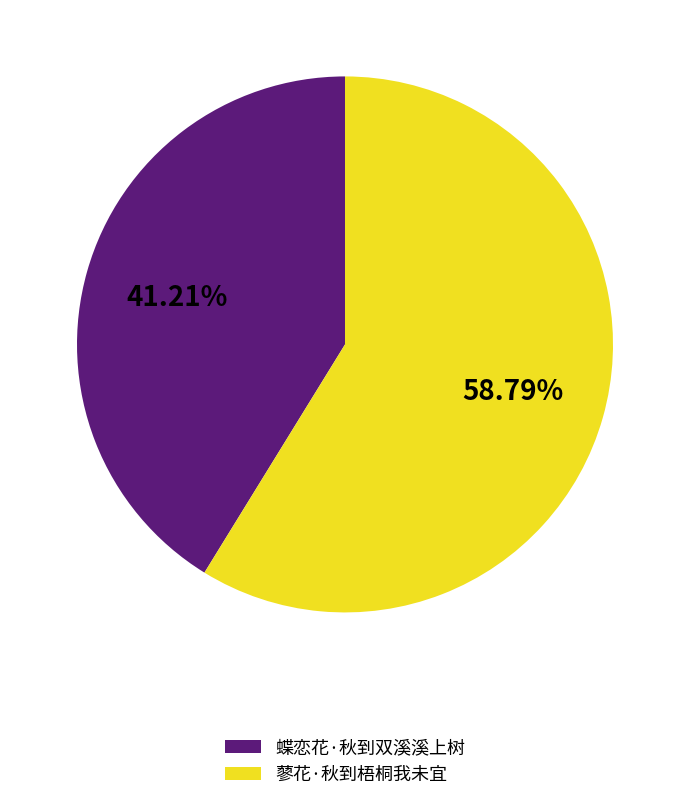

Which category accounts for the majority?

蓼花·秋到梧桐我未宜